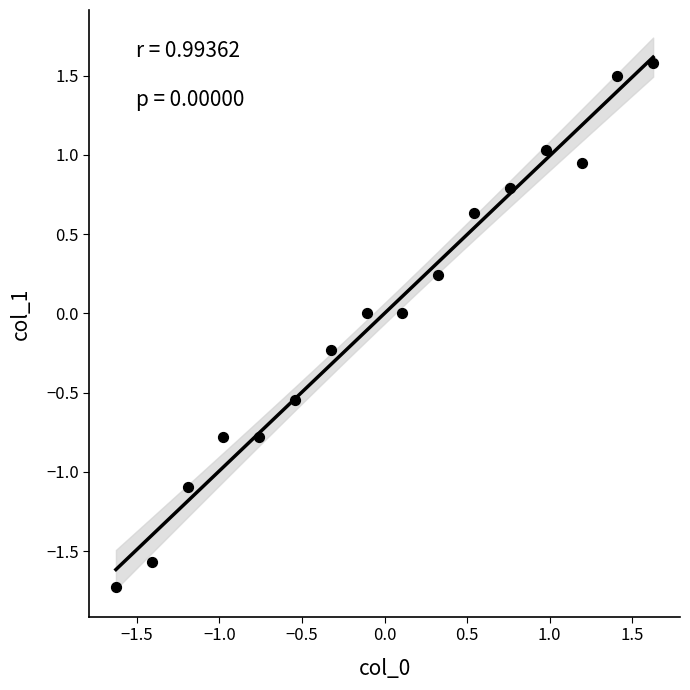

What is the range of Y values (max minus min)?

3.3